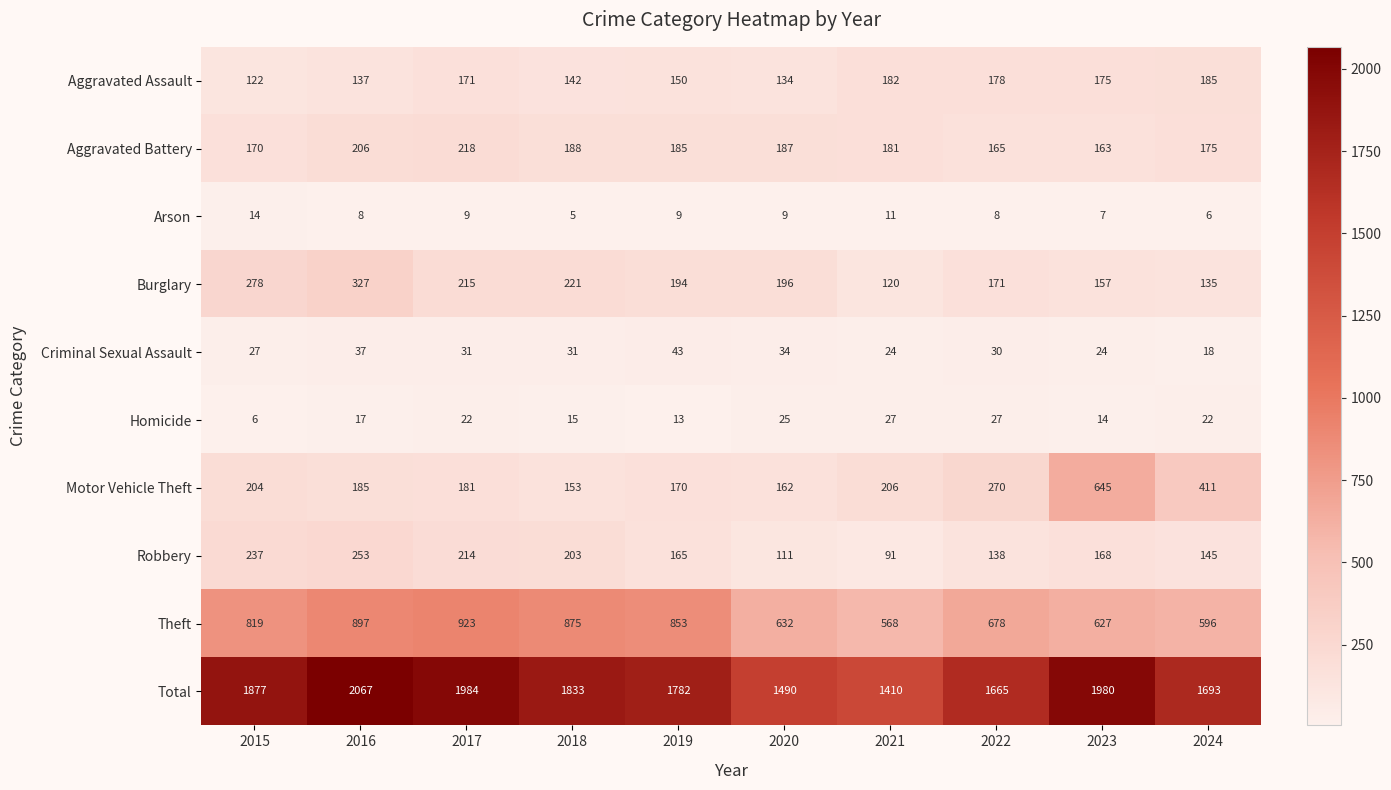

The Burglary series shows 194 at 2019. True or false?

True